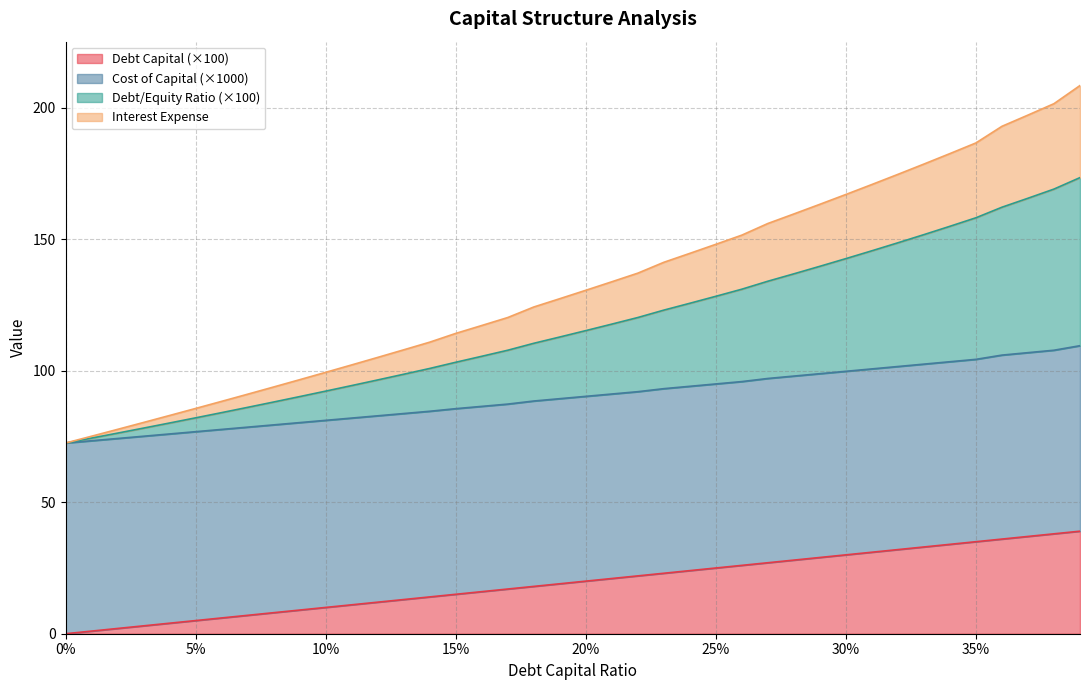

What is the sum of all debt_capital values?

780.0